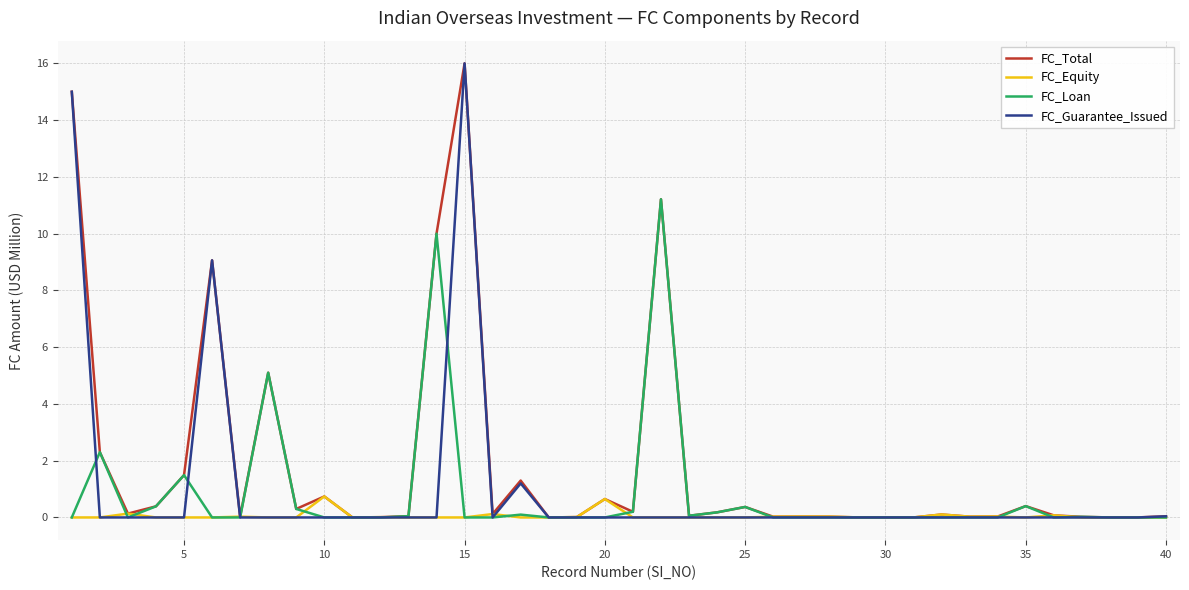

What is the greatest value displayed?

16.0